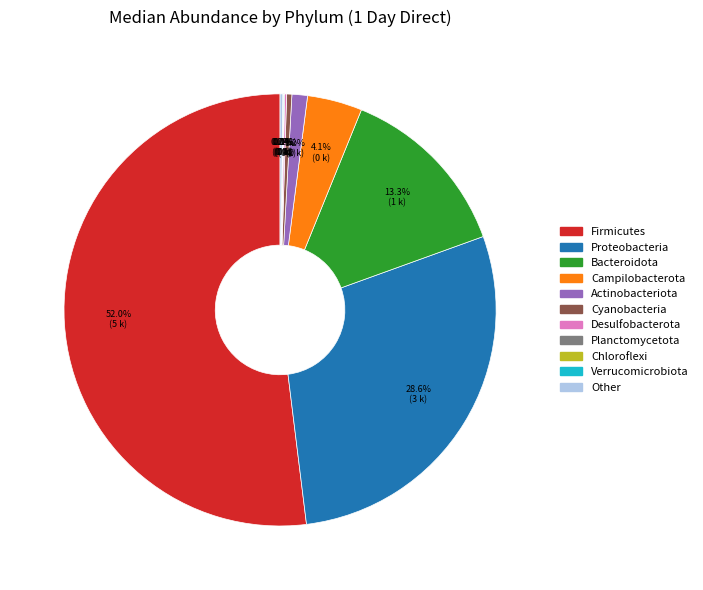

Which category has the biggest portion of the pie?

Firmicutes